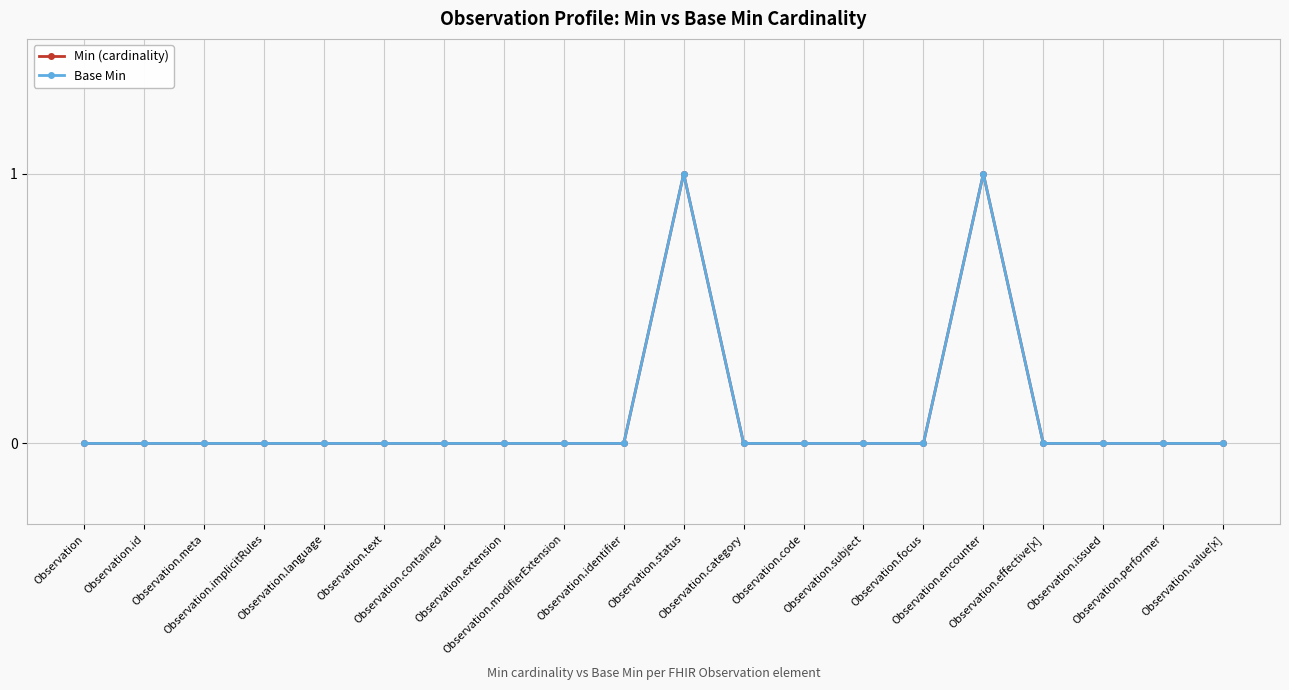

Which series has the largest range (max minus min)?

Min (cardinality)